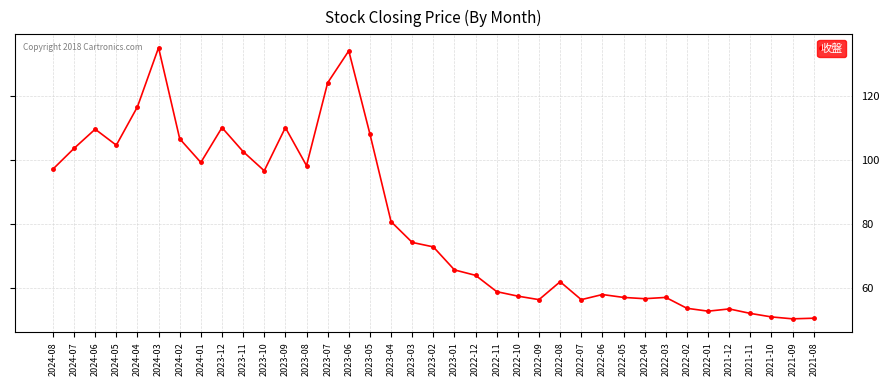

The value at 2021-09 is 50.2. True or false?

True